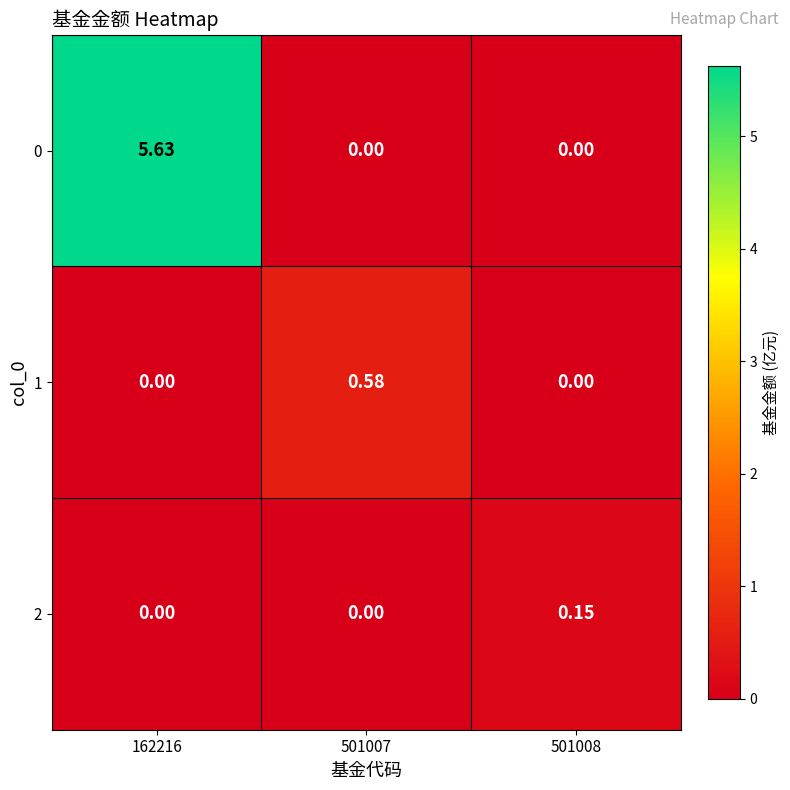

Is the value of 1 at 501007 greater than the value of 2 at 501007?

Yes